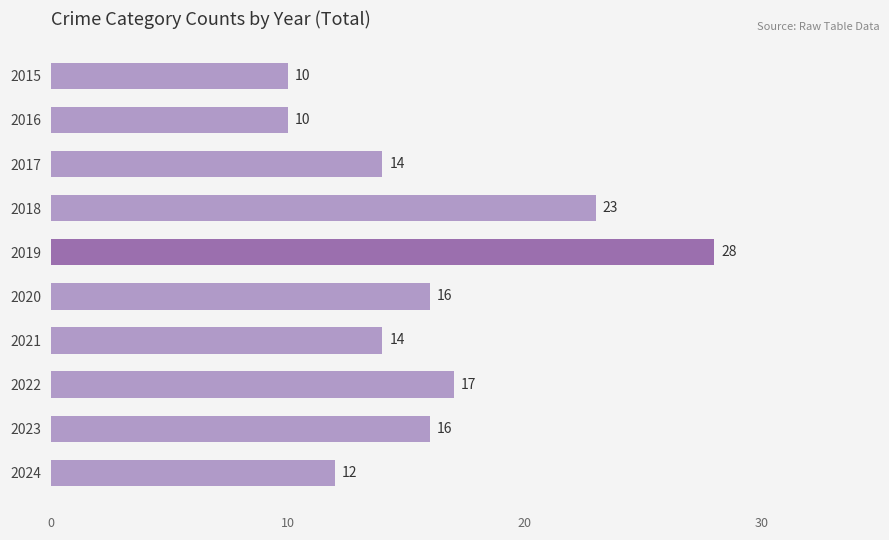

What is the difference between the maximum and minimum values?

18